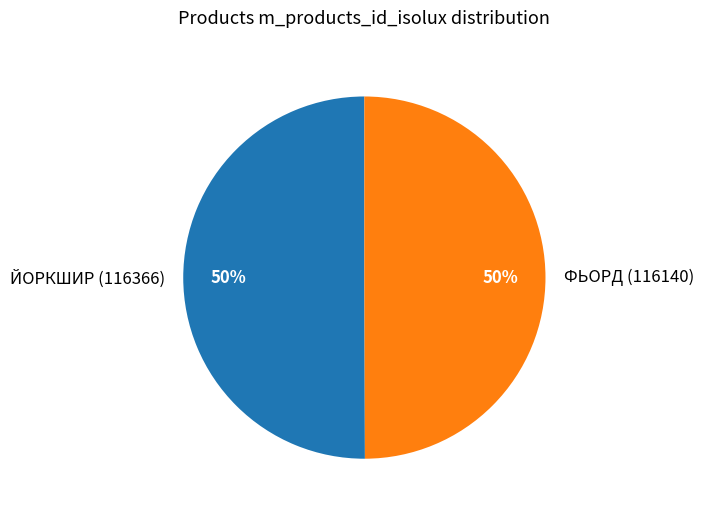

True or false: ЙОРКШИР (116366) accounts for 40% of the total.

False